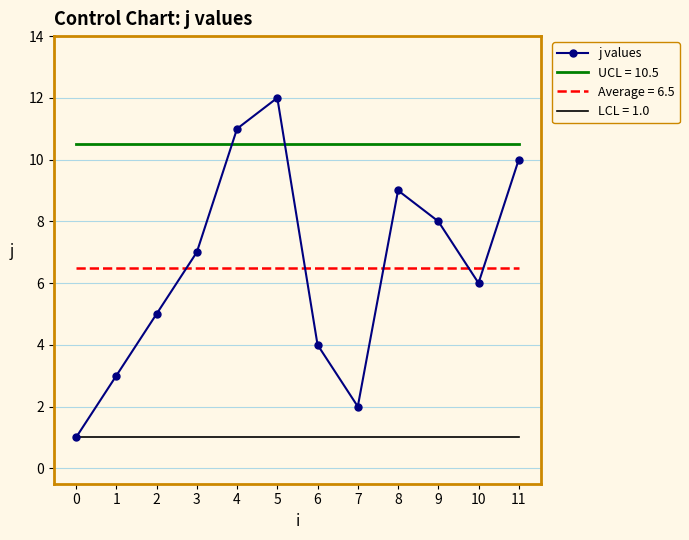

What is the spread (max minus min) of values at 5?

11.0